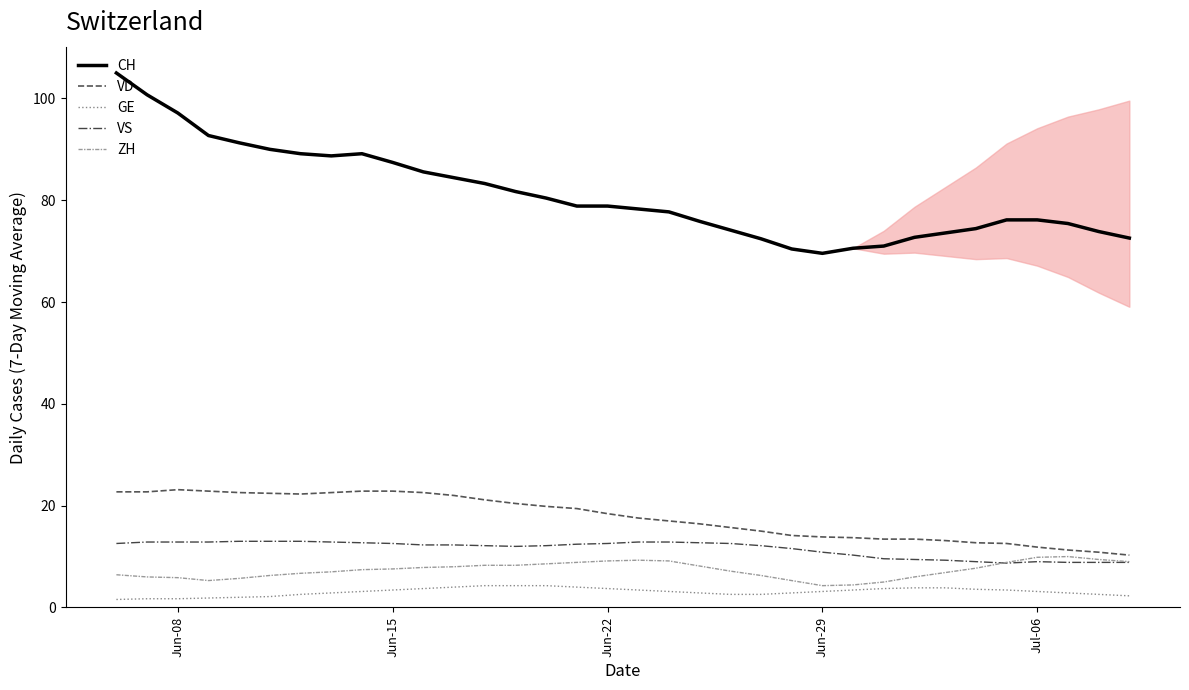

True or false: GE has more than 0 interior local peaks.

False